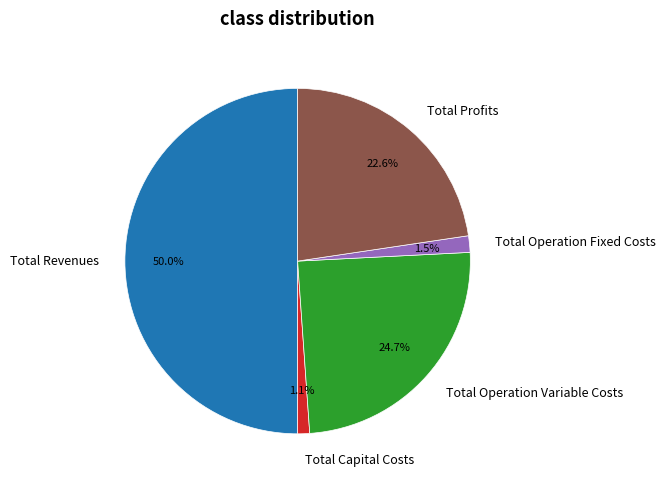

What is the ratio of the value at Total Capital Costs to the value at Total Operation Fixed Costs?

0.7